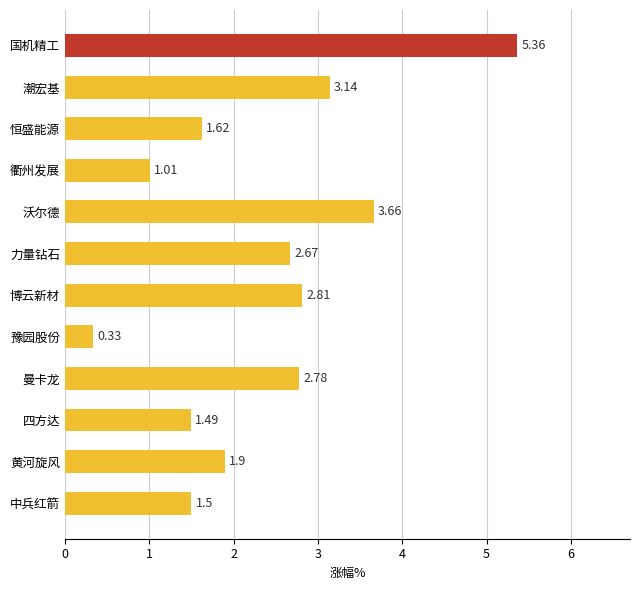

Where is the data nearest to the value 2?

黄河旋风